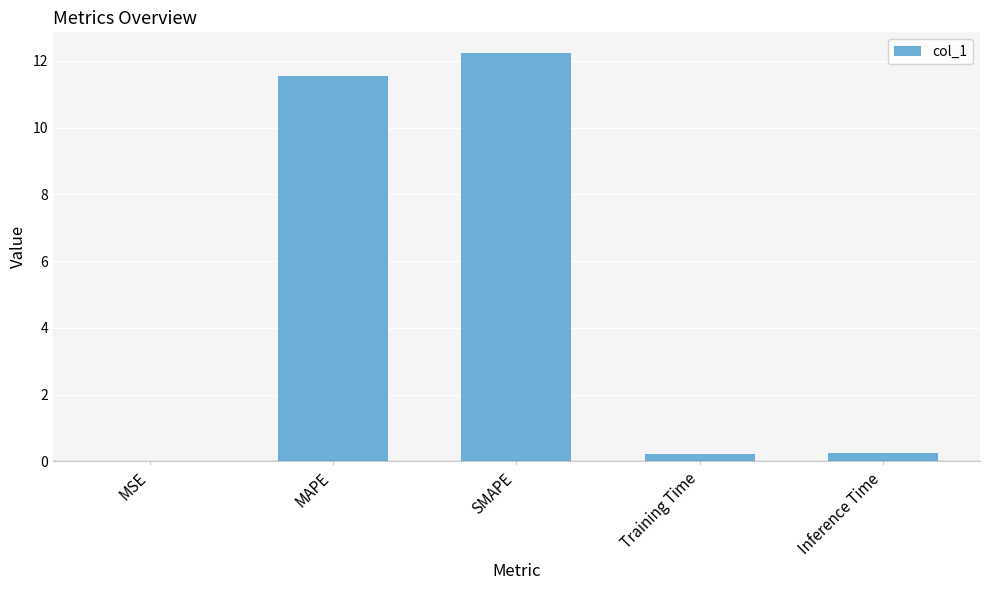

Is it true that the value at MAPE is 3.9?

False